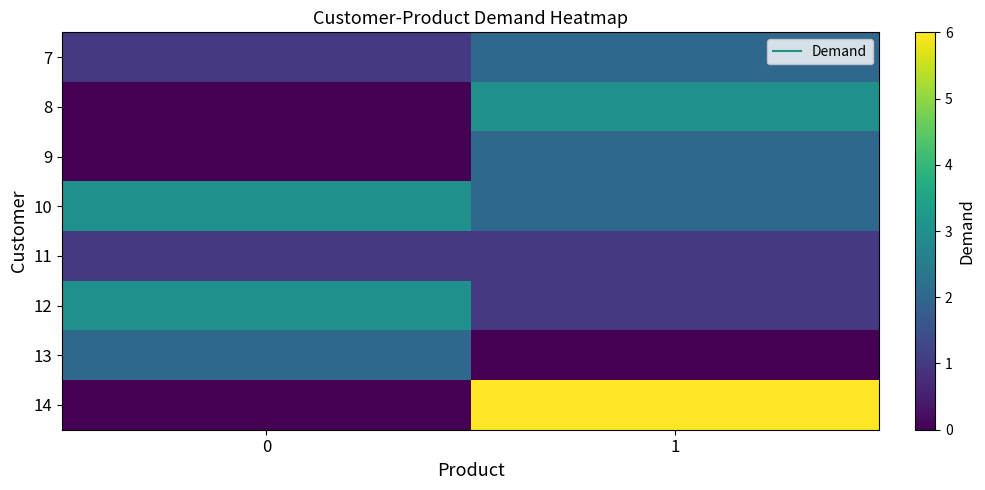

Rank the series at 1 from highest to lowest value.

14, 8, 7, 9, 10, 11, 12, 13